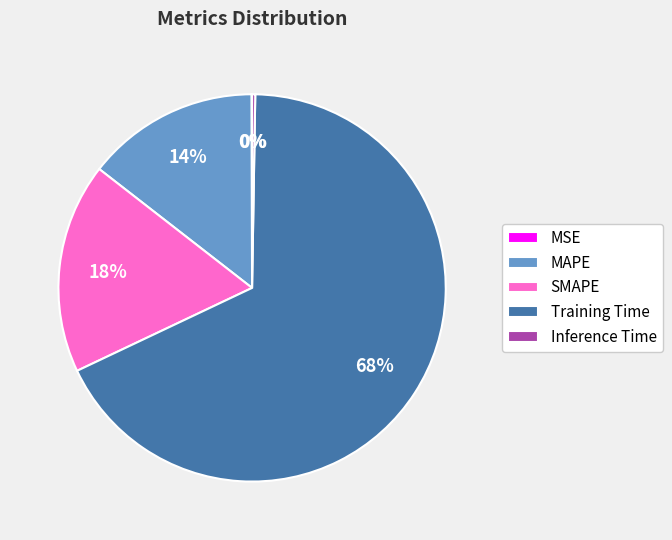

What percentage is the SMAPE slice, to the nearest percent?

18%